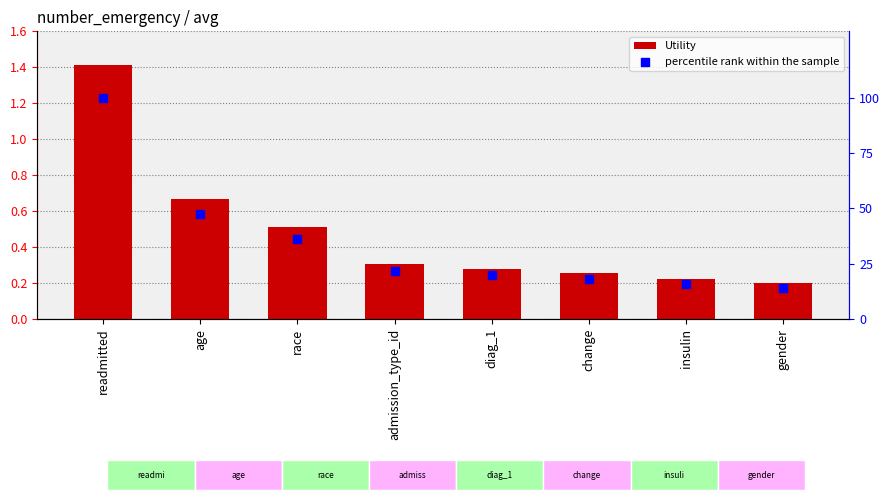

Which series contains the highest Y value?

percentile rank within the sample